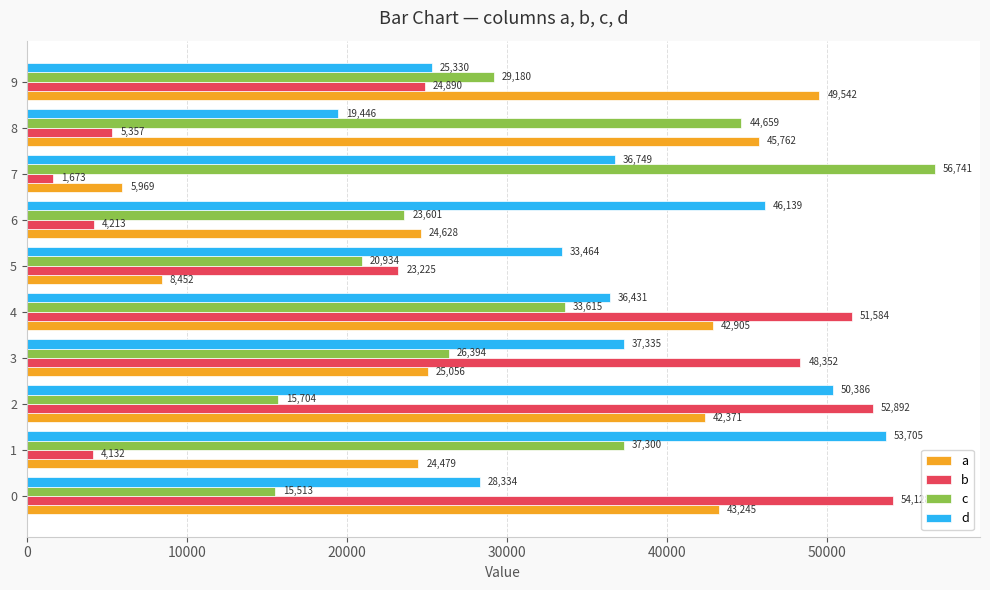

Which label corresponds to the largest value in the chart?

7